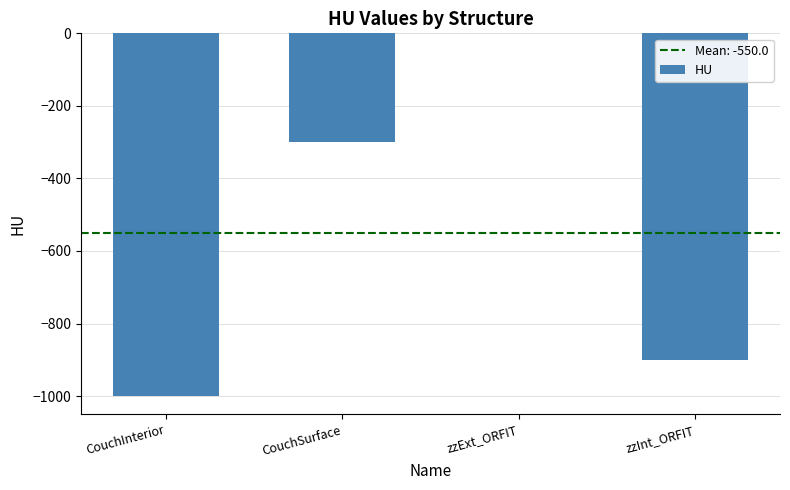

Read the value at CouchSurface.

-300